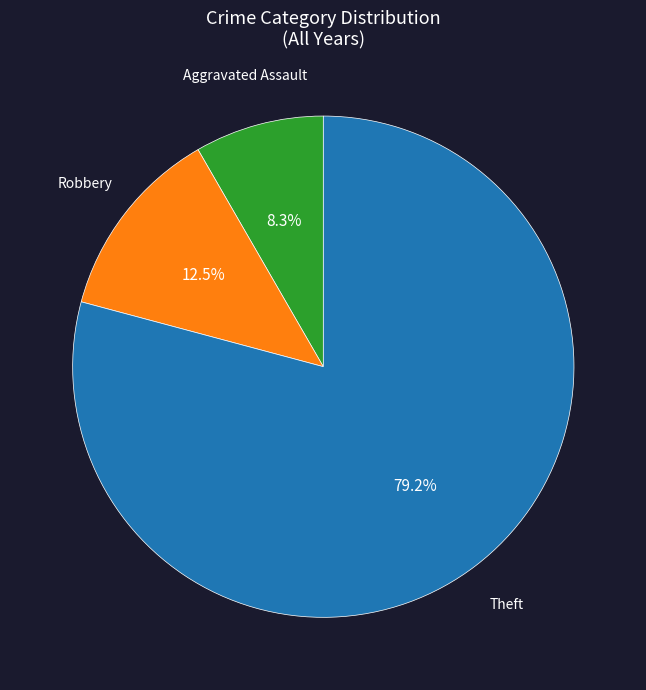

Does any single category account for the majority?

Yes